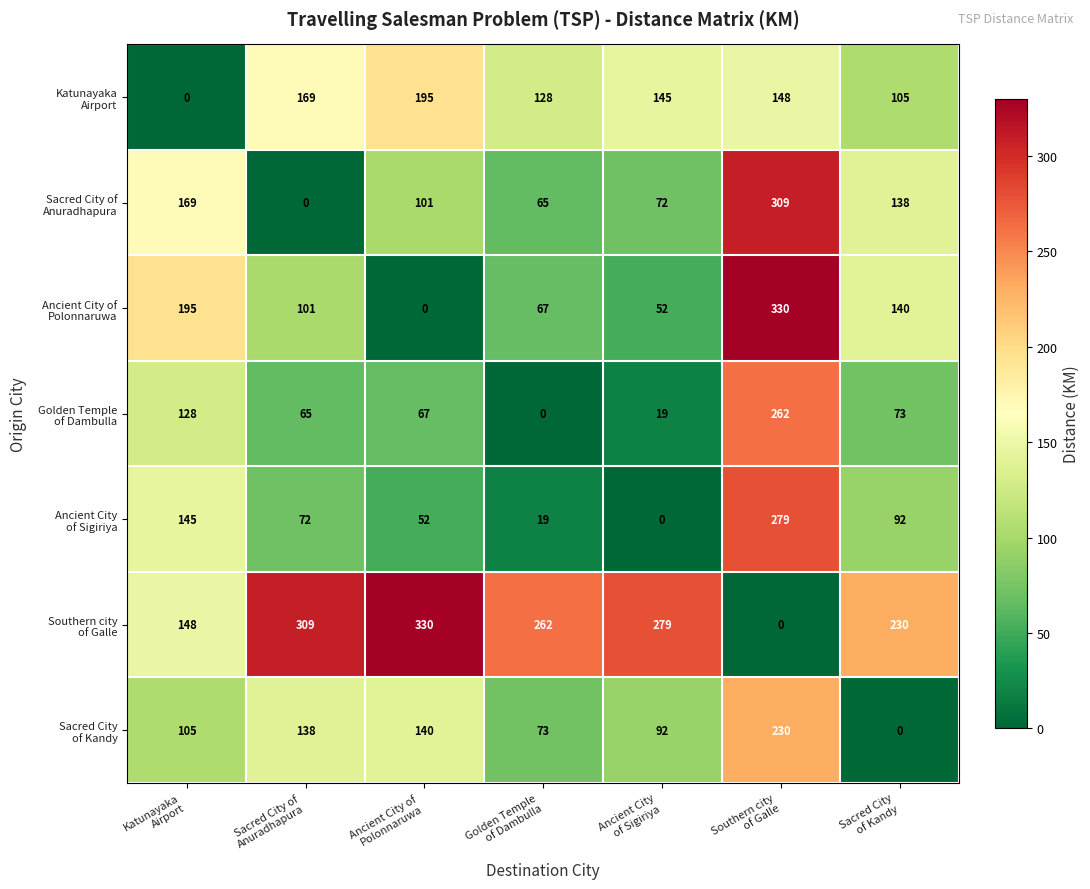

At how many categories does at least one series exceed 28?

7